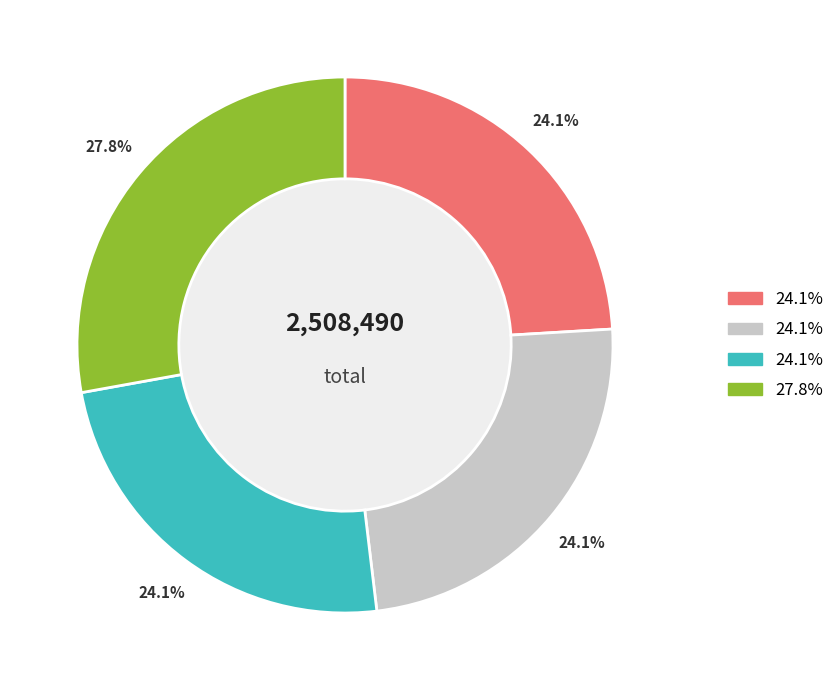

To the nearest percent, what is the difference between the largest and smallest slice percentages?

4%